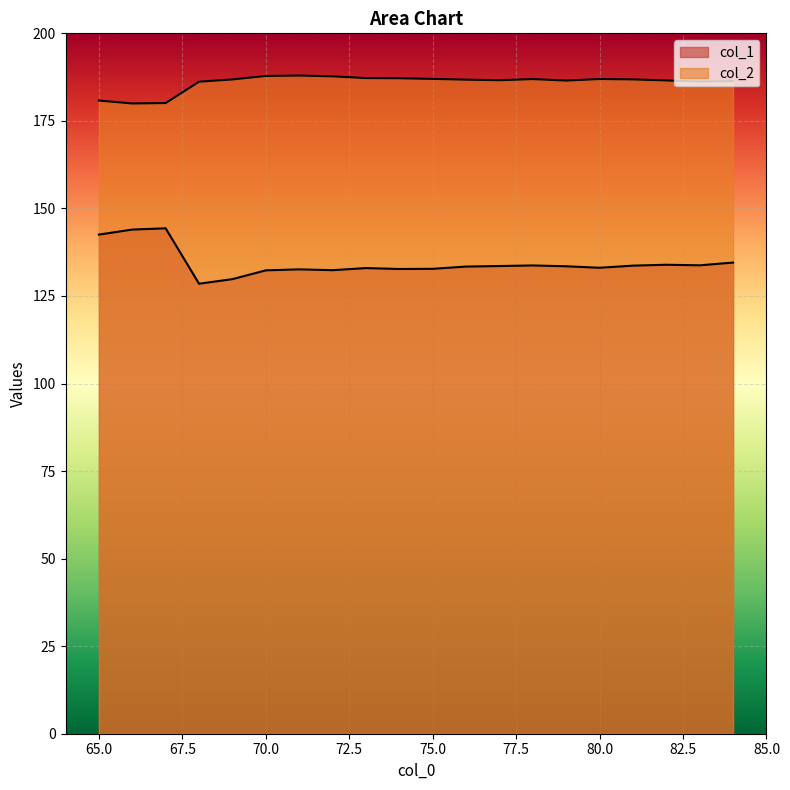

What is the total value across all series at 78?

320.7